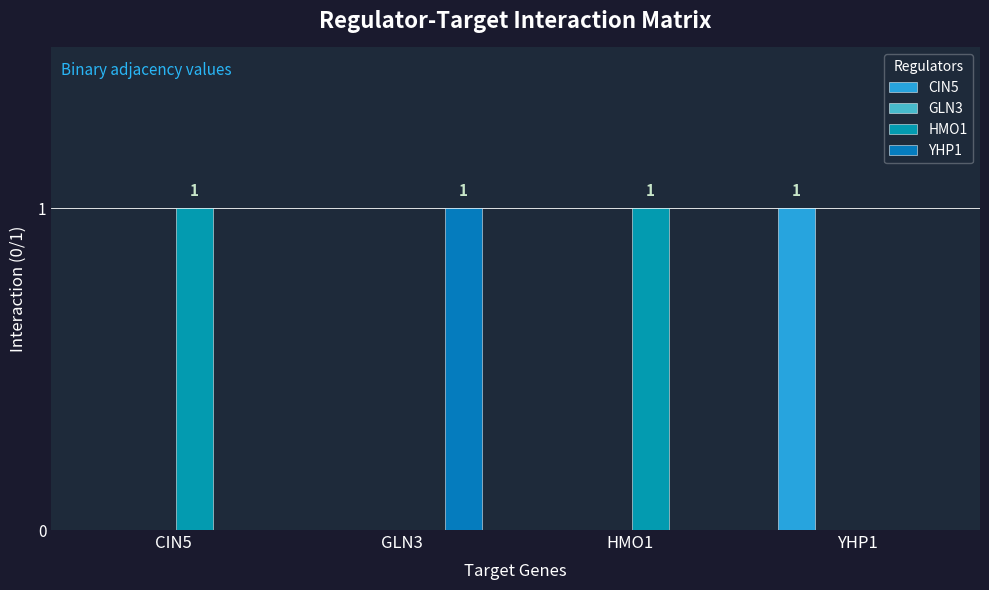

What is the label of the 3rd bar from the right?

GLN3